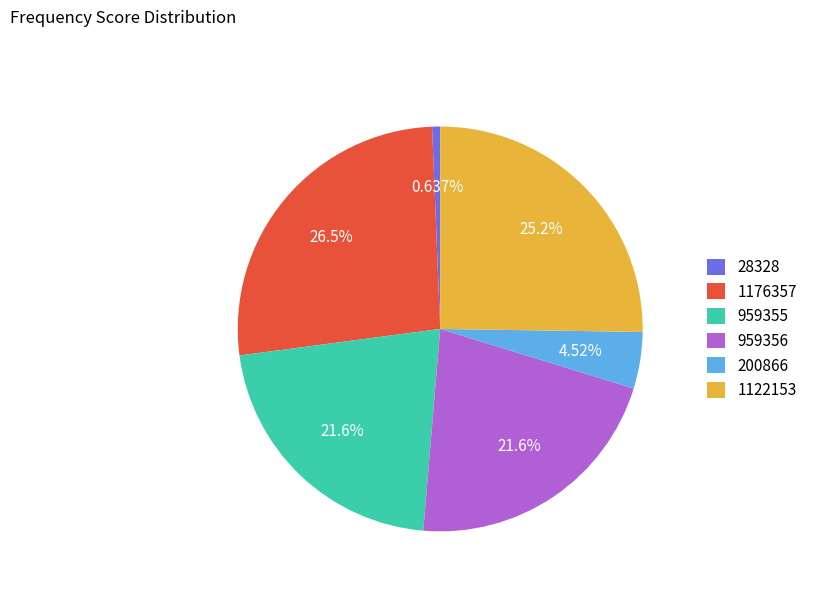

How many slices are in this pie chart?

6